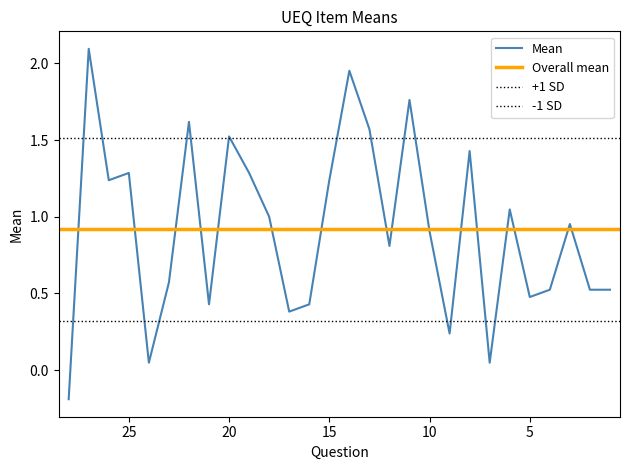

Rank the categories by value from lowest to highest.

28, 24, 7, 9, 17, 21, 16, 5, 4, 2, 1, 23, 12, 10, 3, 18, 6, 26, 15, 25, 19, 8, 20, 13, 22, 11, 14, 27